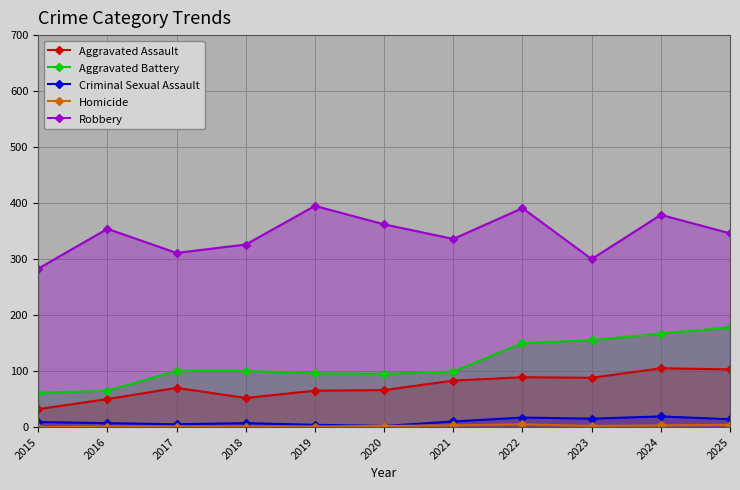

Rank the series at 2025 from lowest to highest value.

Homicide, Criminal Sexual Assault, Aggravated Assault, Aggravated Battery, Robbery